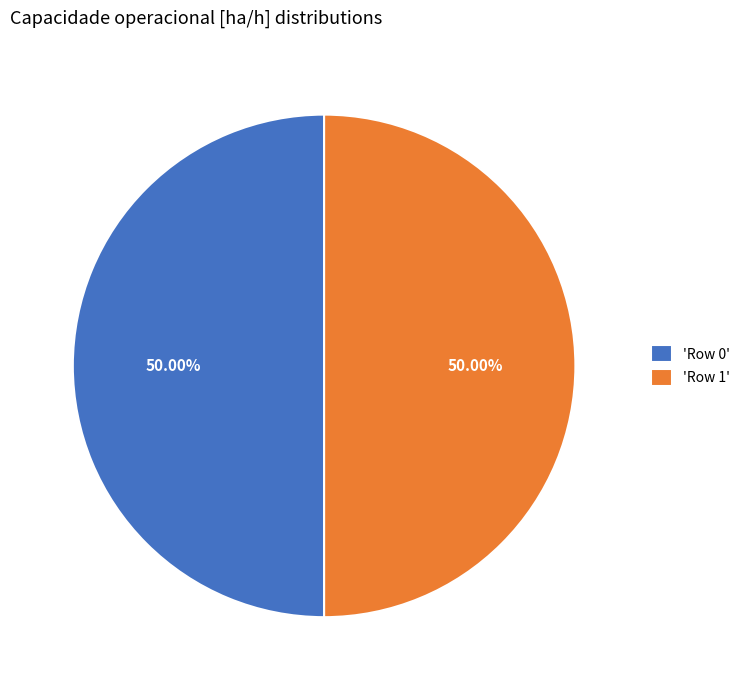

Is the sum of 'Row 0' and 'Row 1' greater than half?

Yes